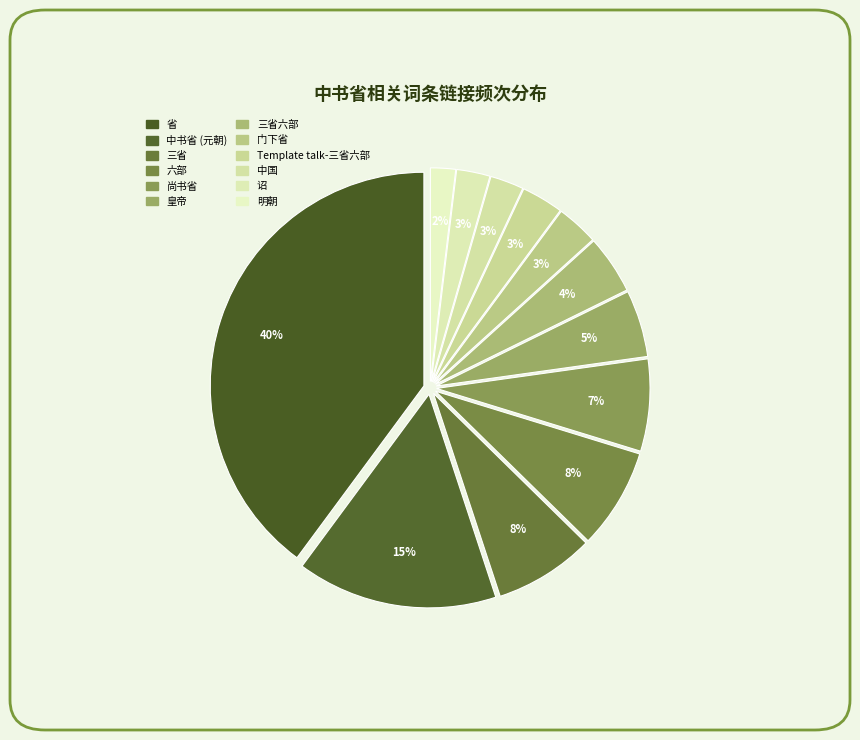

How many slices are in this pie chart?

12